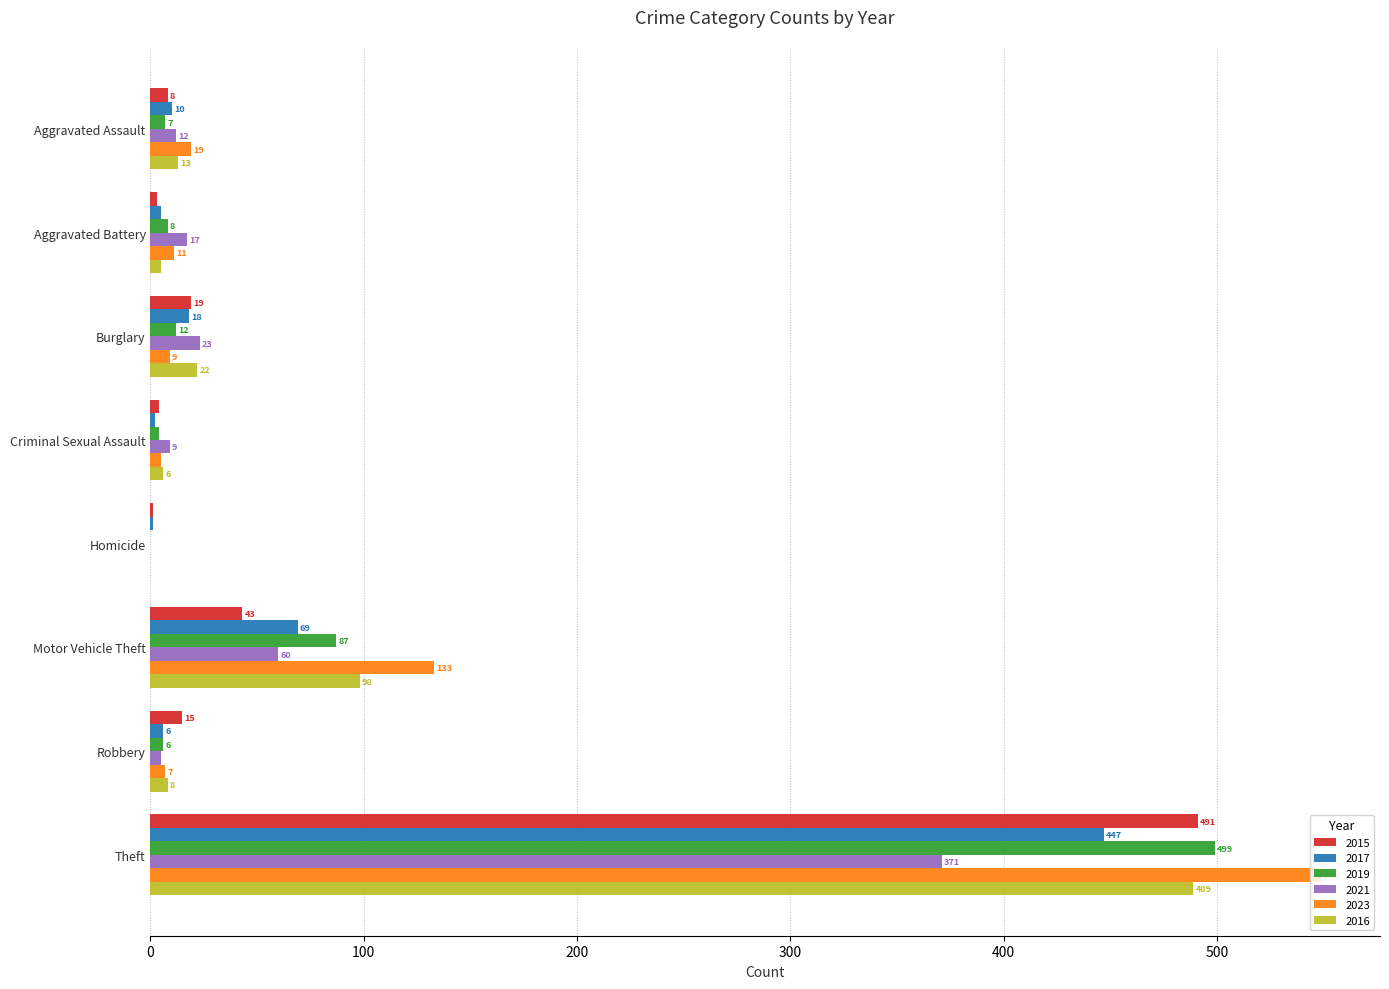

The value of 2015 at Robbery is 15. True or false?

True